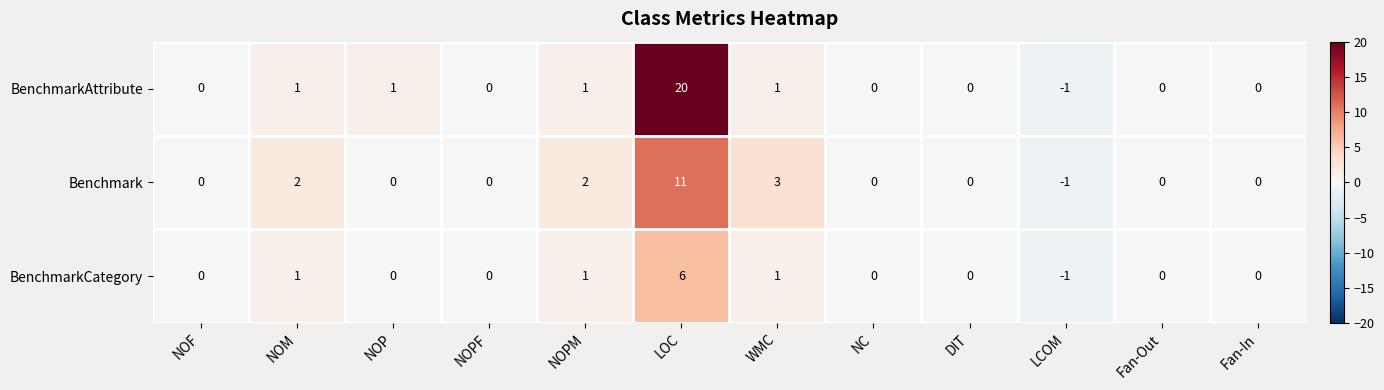

At which category does the chart reach its minimum across all series?

LCOM